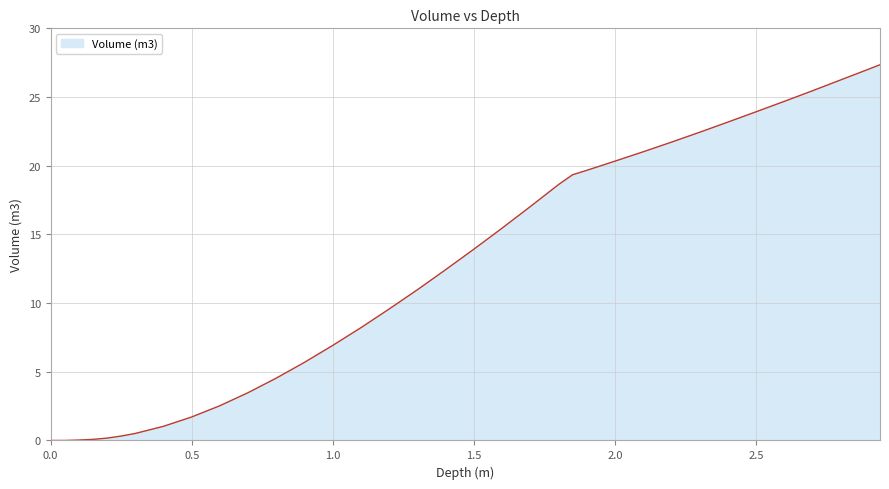

Count the number of data series in this chart.

1